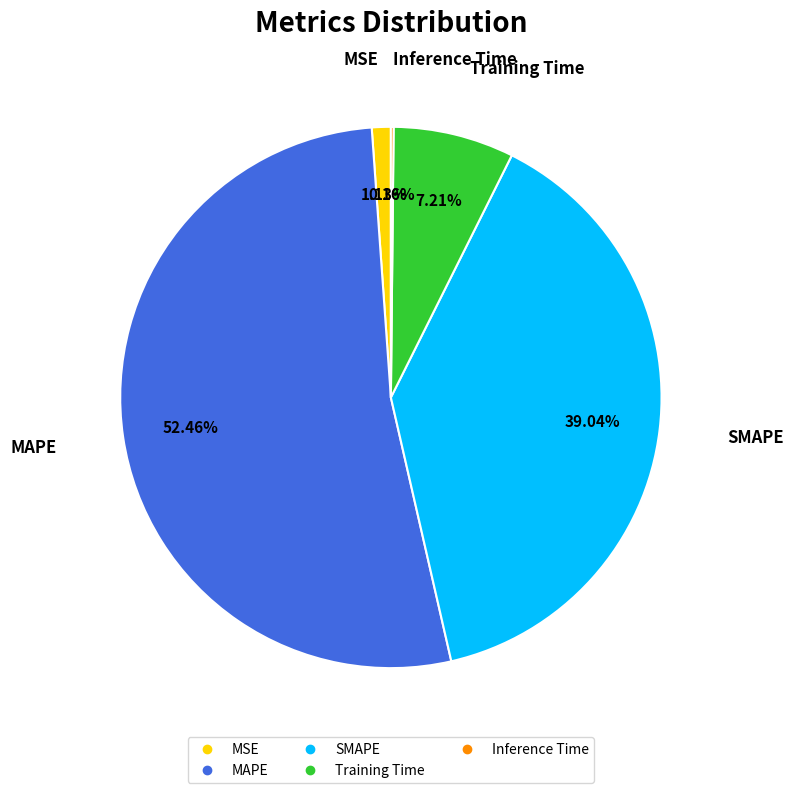

To the nearest percent, what percentage of the pie is Training Time?

7%